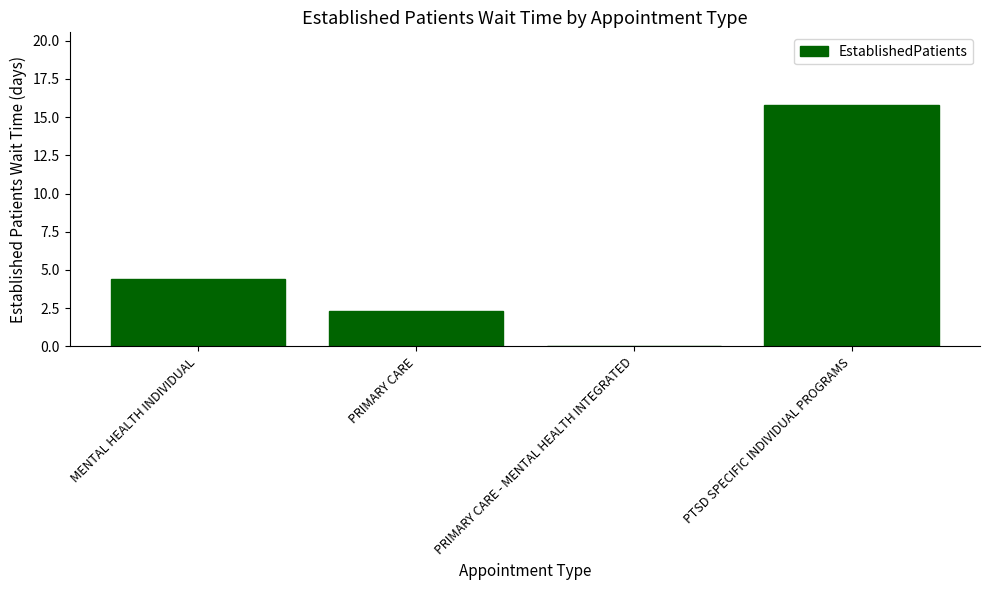

Where is the data nearest to the value 7?

MENTAL HEALTH INDIVIDUAL